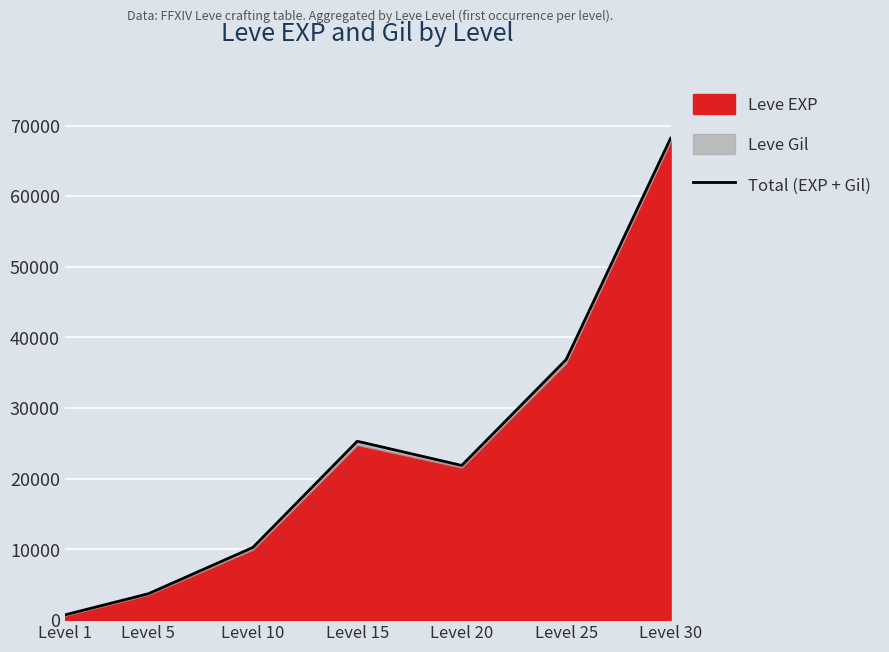

Is it true that the value at Level 30 is 23786?

False